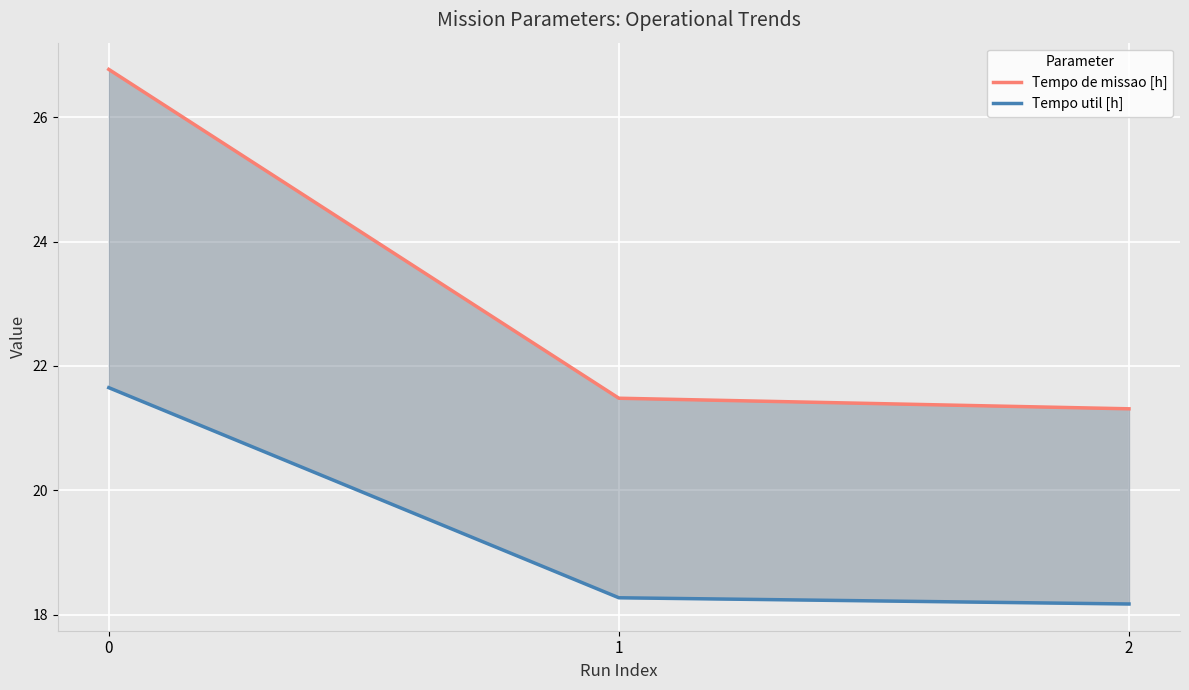

How many categories are shown in the chart?

3